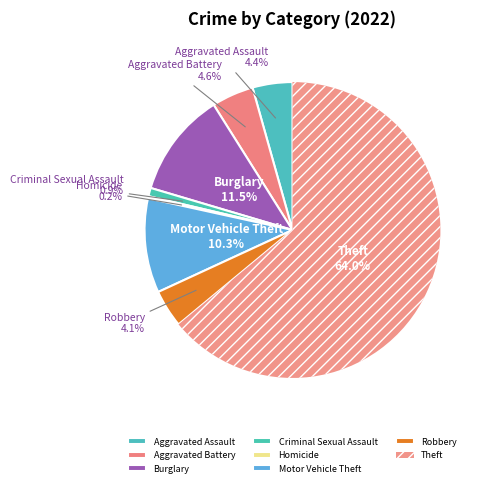

Which slice is the largest?

Theft